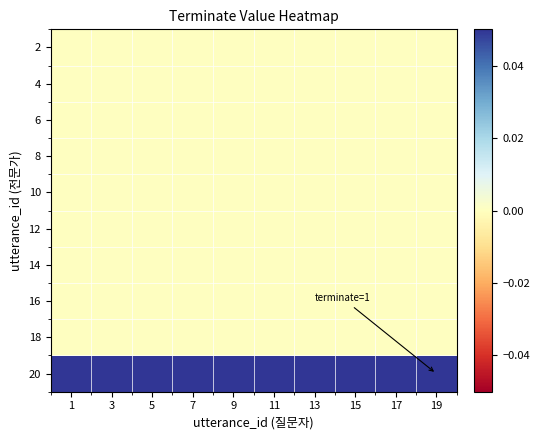

What is the total value across all series at 19?

1